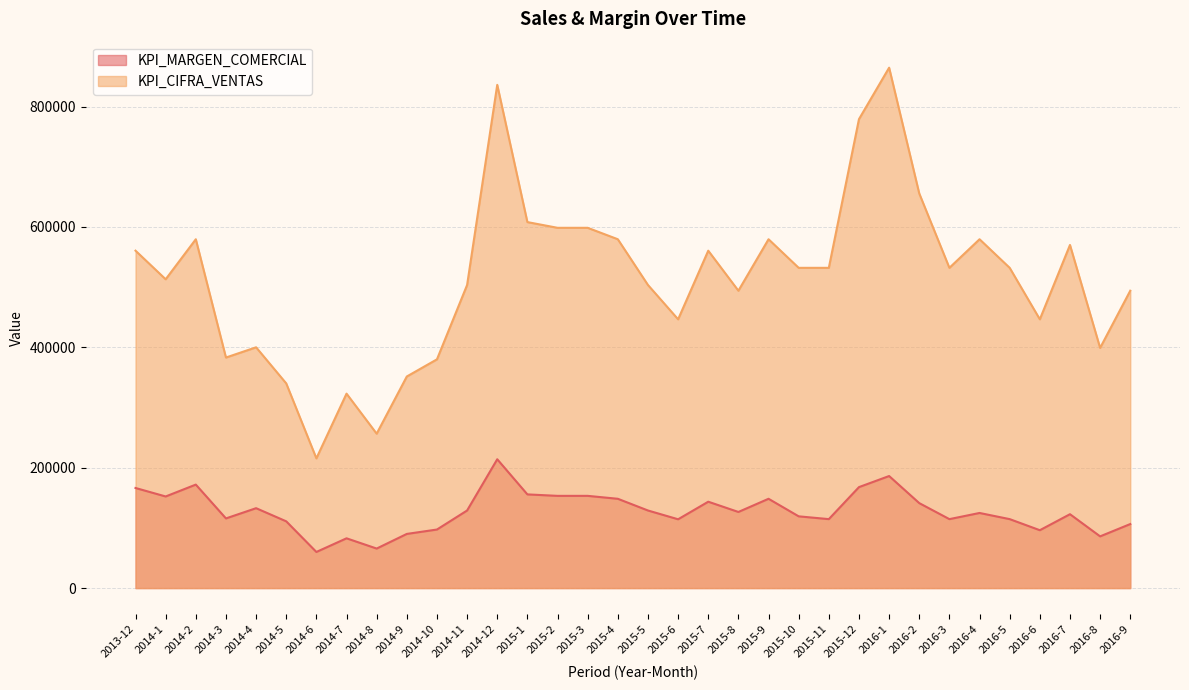

At which category does KPI_MARGEN_COMERCIAL reach its first local valley?

2014-1